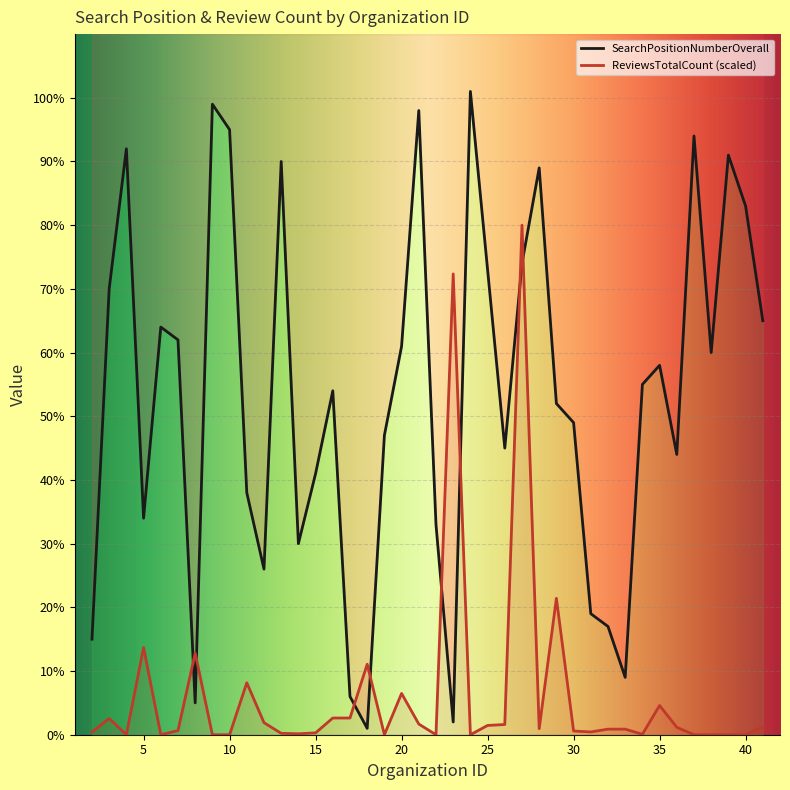

How many intersections are there between ReviewsTotalCount and SearchPositionNumberOverall?

8